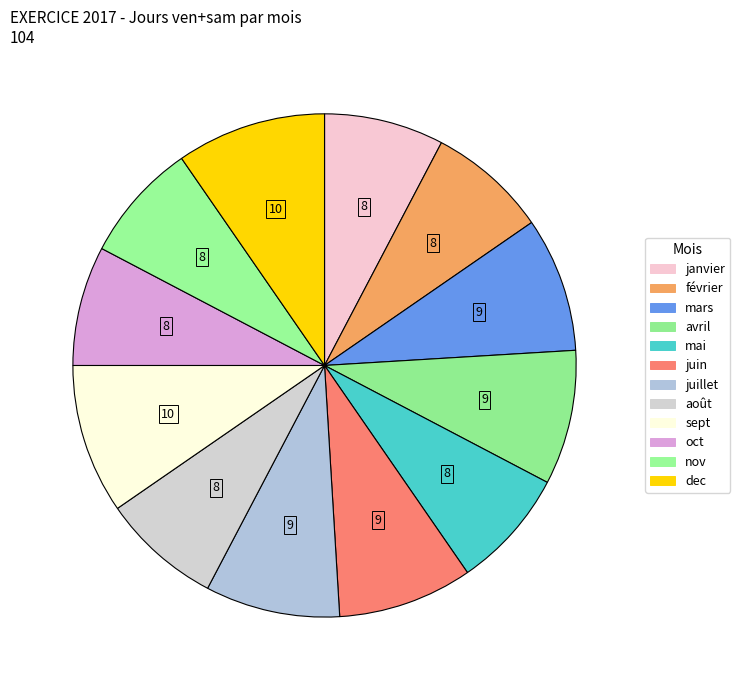

How many segments does this pie chart have?

12